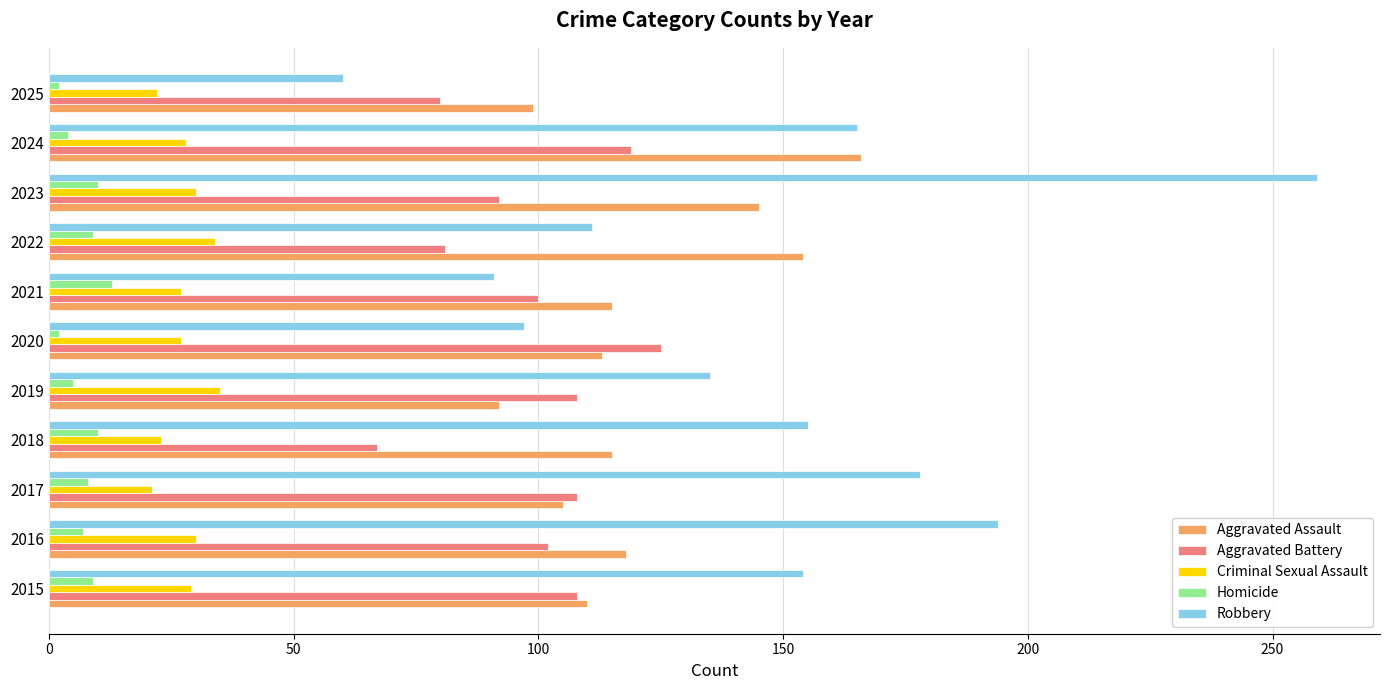

Which series has the largest total across all categories?

Robbery